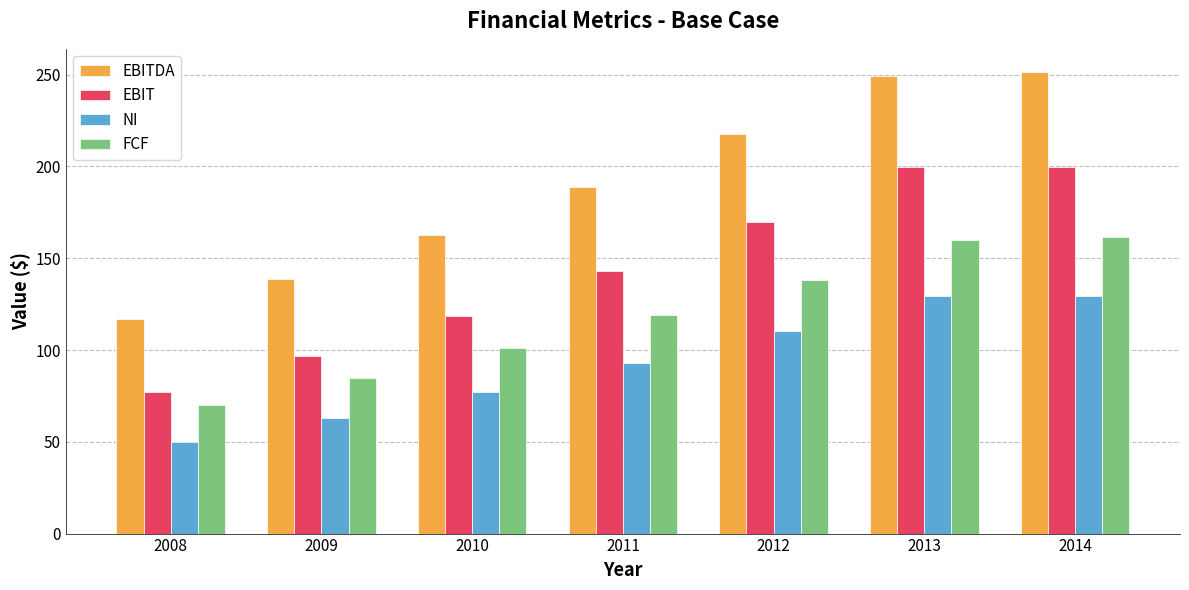

How many bars are there in total?

28